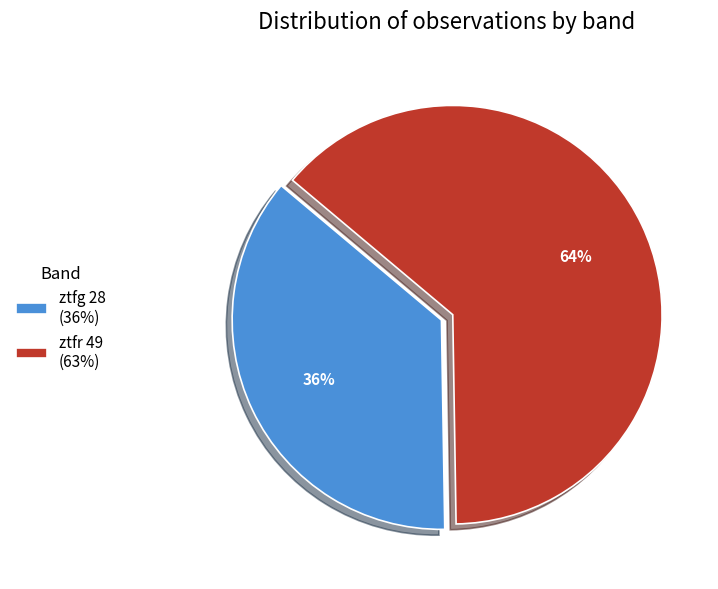

Does ztfr represent more than half of the total?

Yes